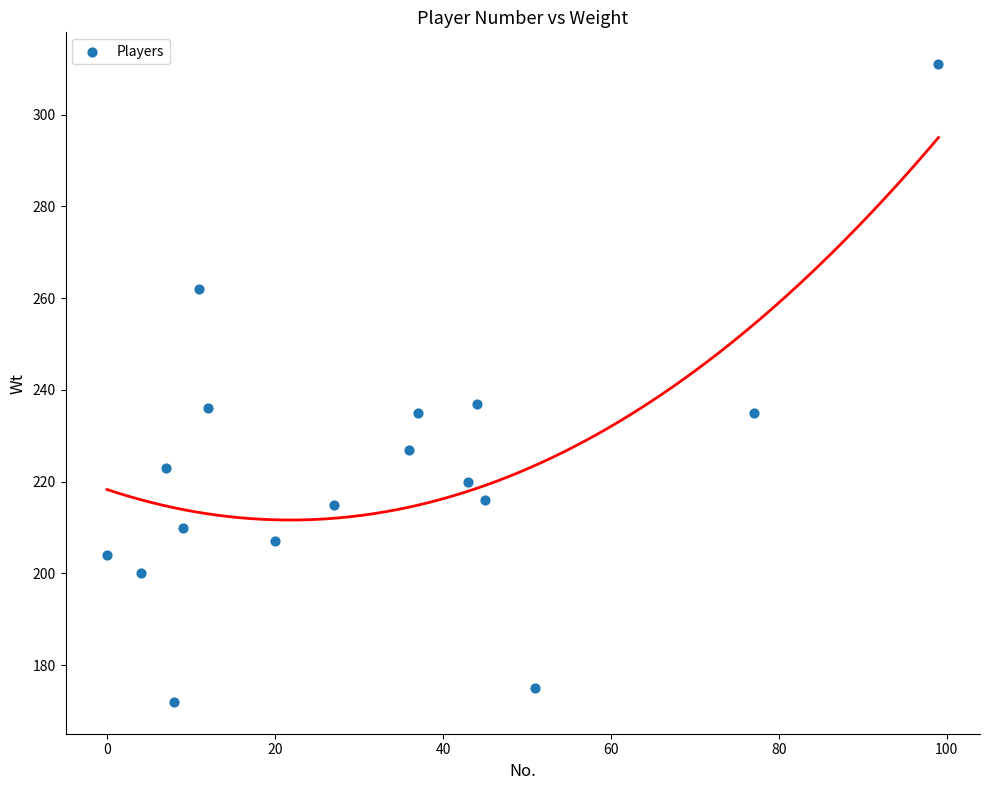

What is the range of X values (max minus min)?

99